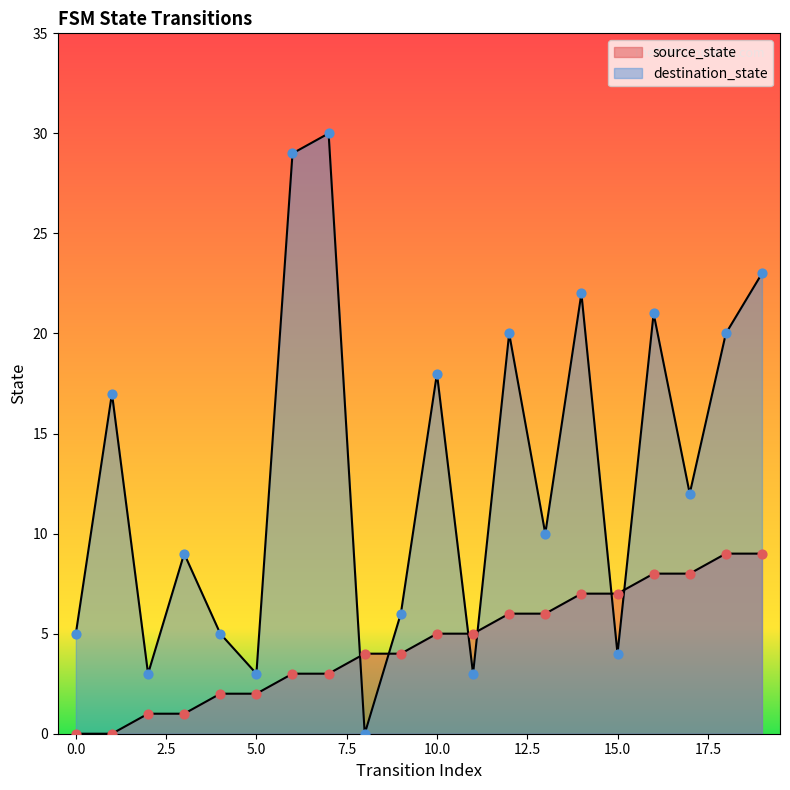

Which series has the largest Y range (max minus min)?

destination_state